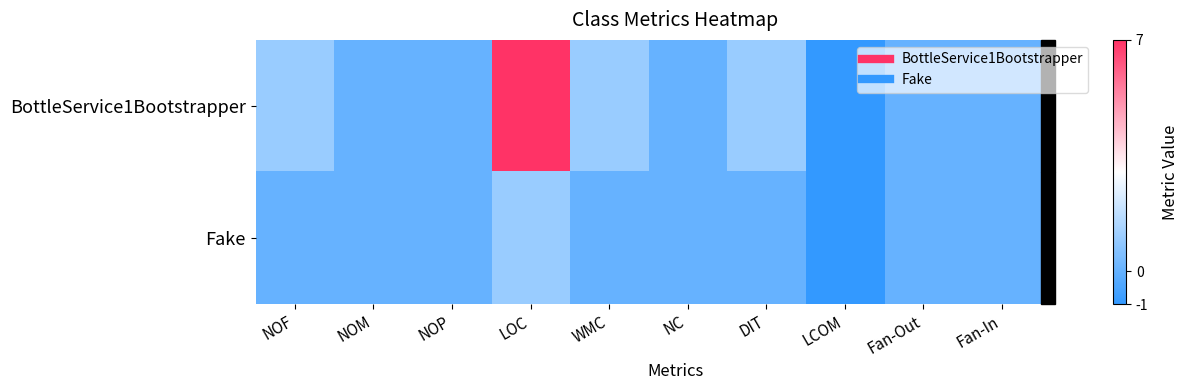

Count the number of data series in this chart.

2